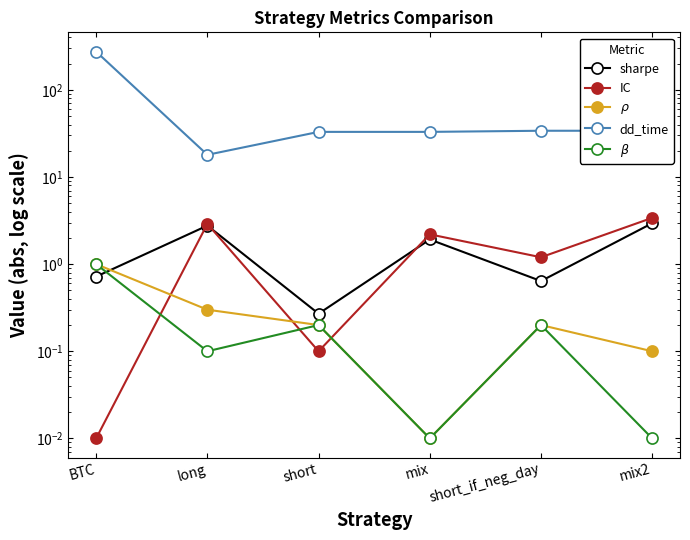

Reading right to left, extract all data points from this chart.

sharpe: 3.0	0.6	1.9	0.3	2.8	0.7
IC: 3.4	1.2	2.2	0.1	2.9	0.0
$\rho$: 0.1	0.2	0.0	0.2	0.3	1.0
dd_time: 34.0	34.0	33.0	33.0	18.0	275.0
$\beta$: 0.0	0.2	0.0	0.2	0.1	1.0